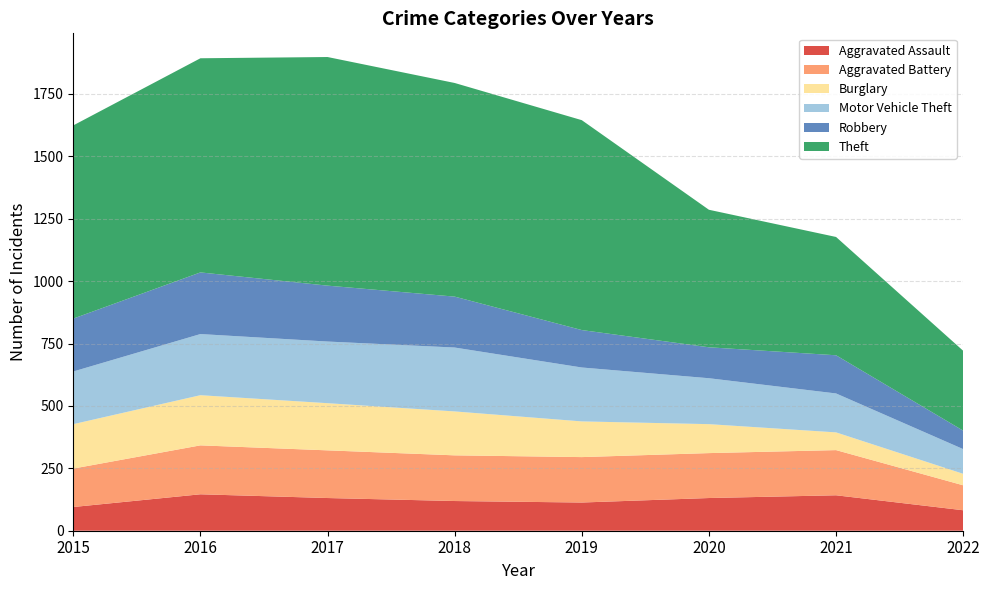

Reading right to left, what are all the values shown in this chart?

Aggravated Assault: 2022=82	2021=142	2020=131	2019=113	2018=119	2017=131	2016=146	2015=95
Aggravated Battery: 2022=100	2021=181	2020=180	2019=182	2018=183	2017=191	2016=196	2015=154
Burglary: 2022=46	2021=71	2020=116	2019=143	2018=176	2017=189	2016=201	2015=178
Motor Vehicle Theft: 2022=99	2021=156	2020=184	2019=216	2018=256	2017=247	2016=245	2015=211
Robbery: 2022=74	2021=153	2020=124	2019=150	2018=204	2017=224	2016=247	2015=212
Theft: 2022=320	2021=474	2020=551	2019=841	2018=856	2017=916	2016=858	2015=774